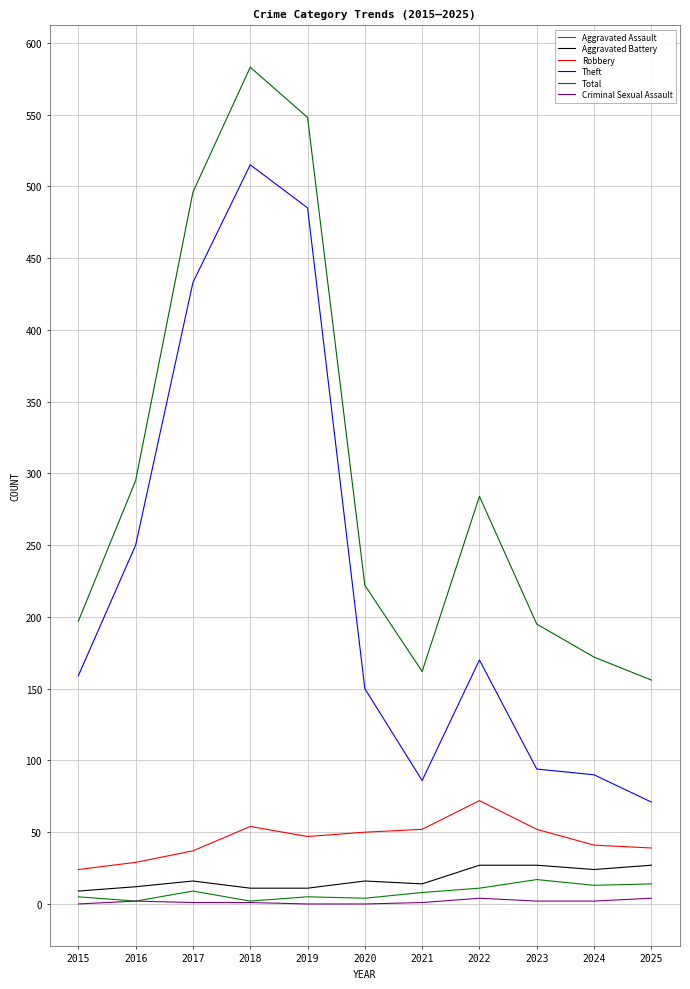

What is the average value of the Robbery series?

45